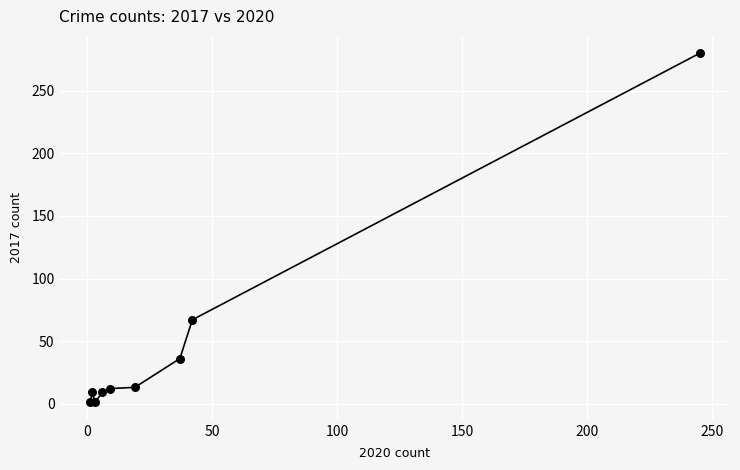

What Y value in the scatter plot is closest to 140?

67